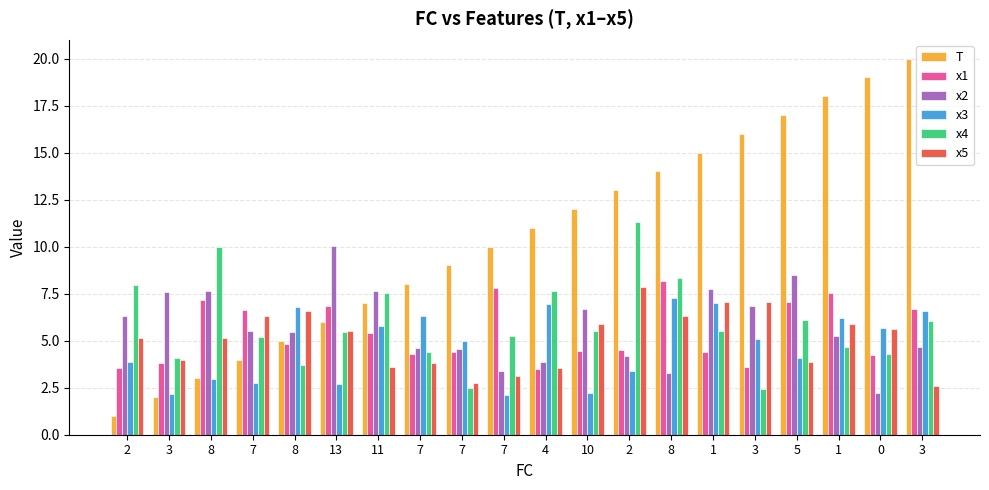

What are all the series names shown in the legend?

T, x1, x2, x3, x4, x5